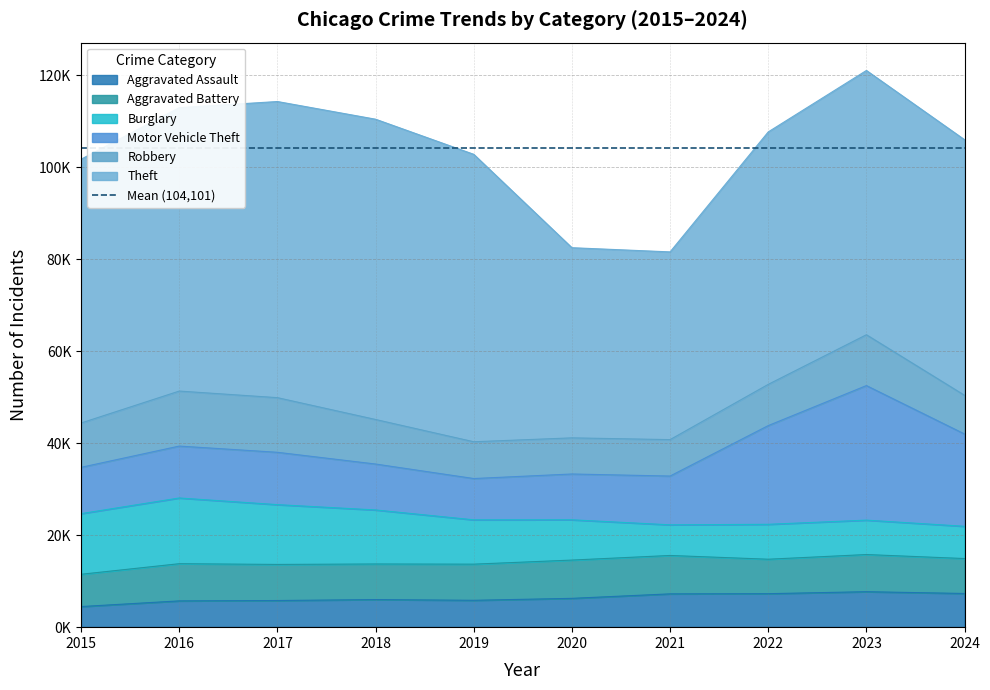

What is the smallest value displayed?

4480